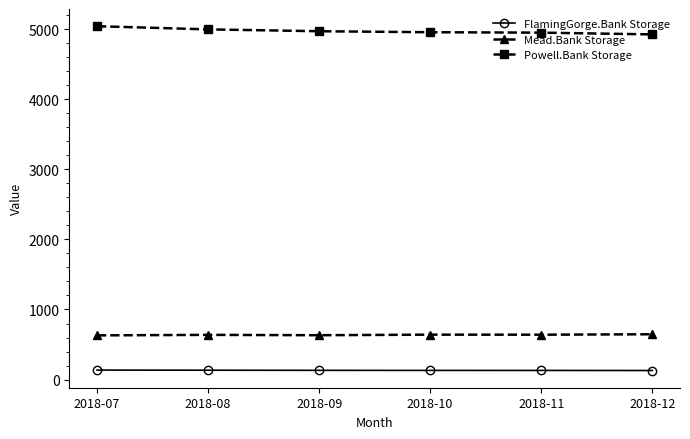

True or false: Powell.Bank Storage and Mead.Bank Storage intersect in this chart.

False